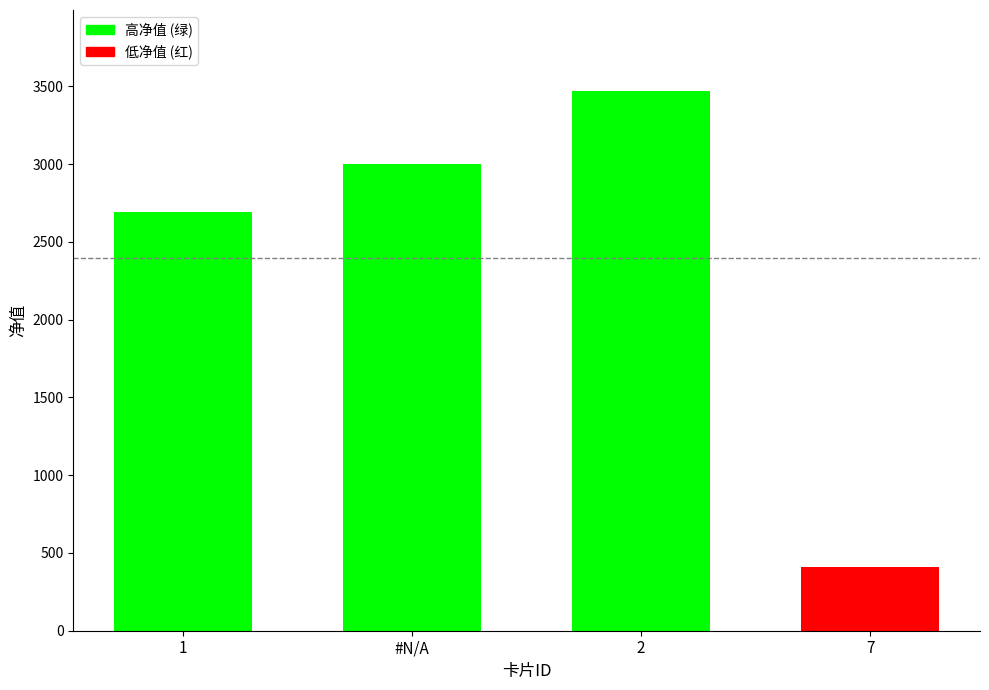

Reading left to right, transcribe all the data shown in this chart.

1=2695.0	#N/A=3000.0	2=3470.9	7=412.5